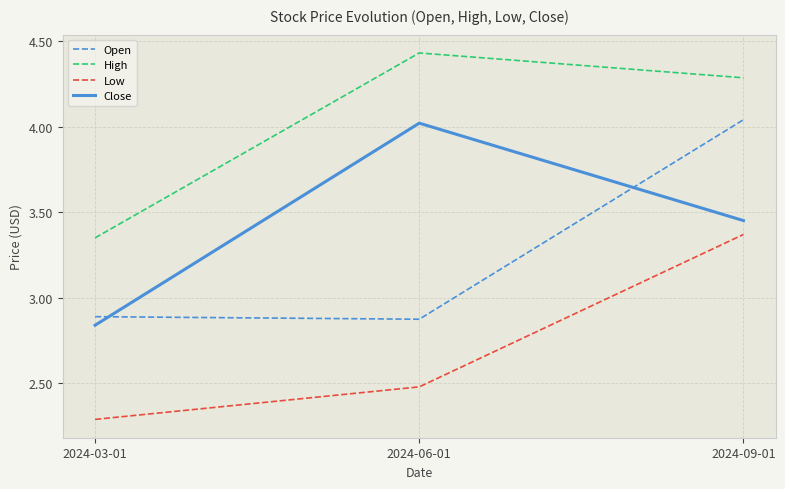

Is this an area chart (filled region under the line)?

No